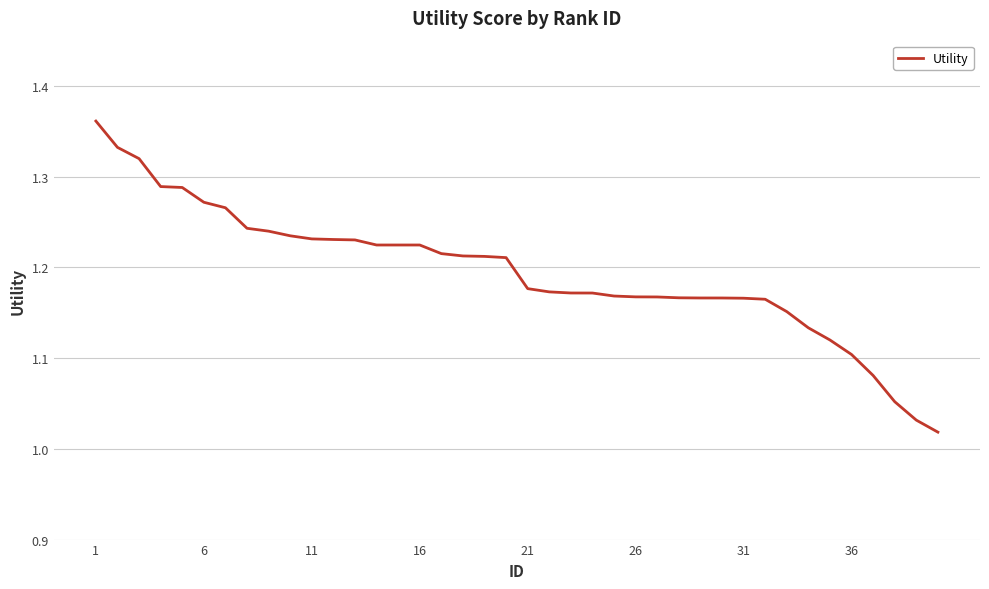

What is the value of the 7th point from the left?

1.3